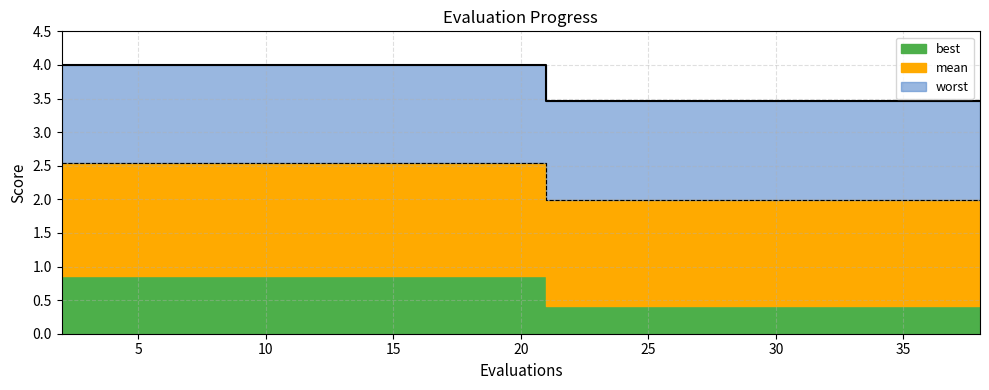

Is the value of mean at 28 greater than the value of best at 21?

Yes